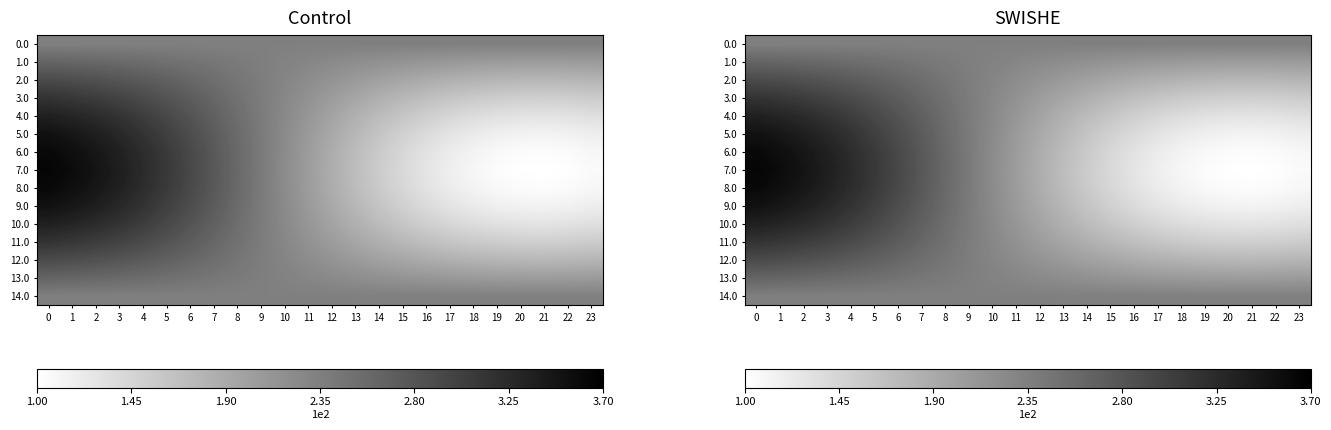

What is the average value of the 3.0 series?

219.8